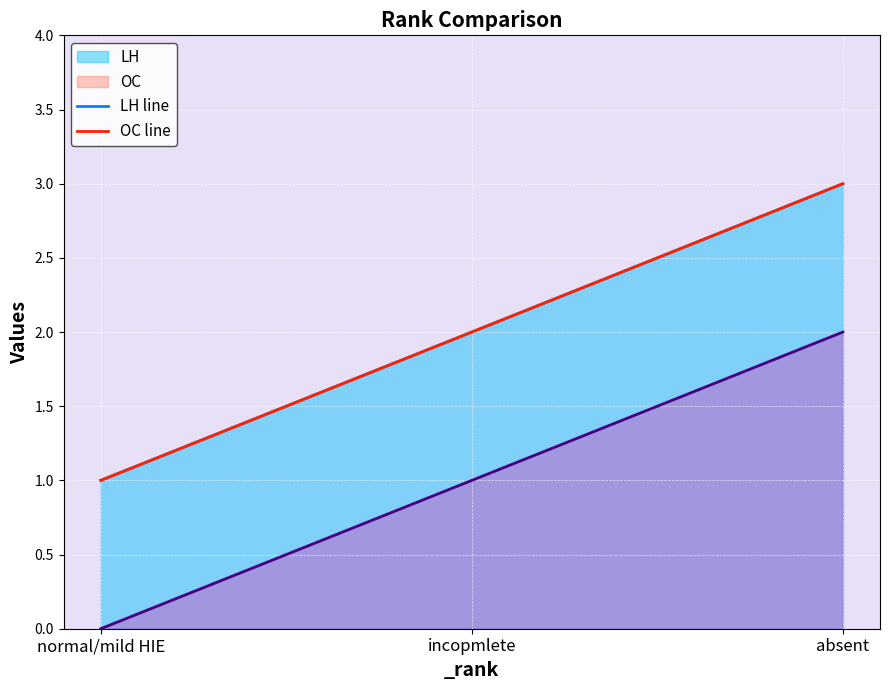

At which label is LH line closest to 2?

incopmlete